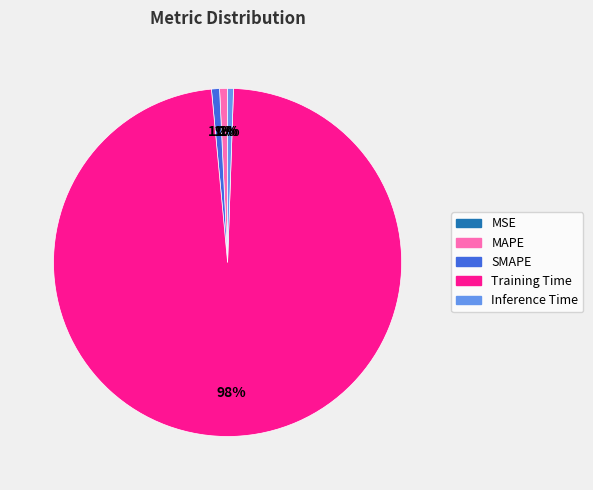

To the nearest percent, what is the average slice percentage?

20%